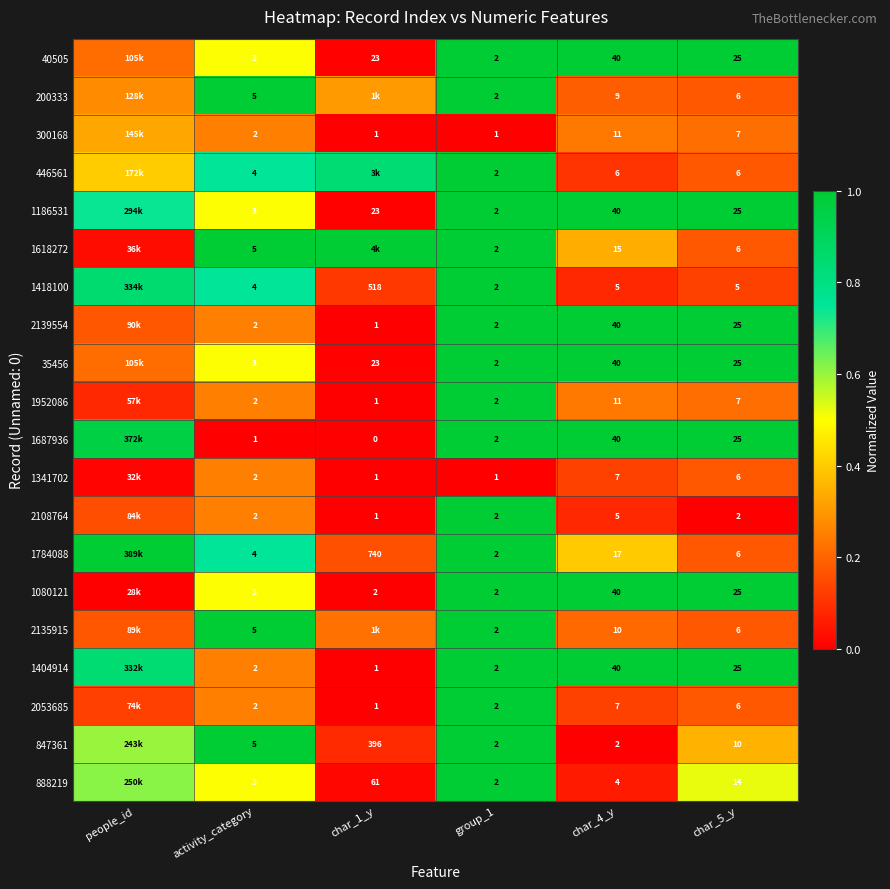

Is the value of 300168 at group_1 greater than the value of 1618272 at group_1?

No